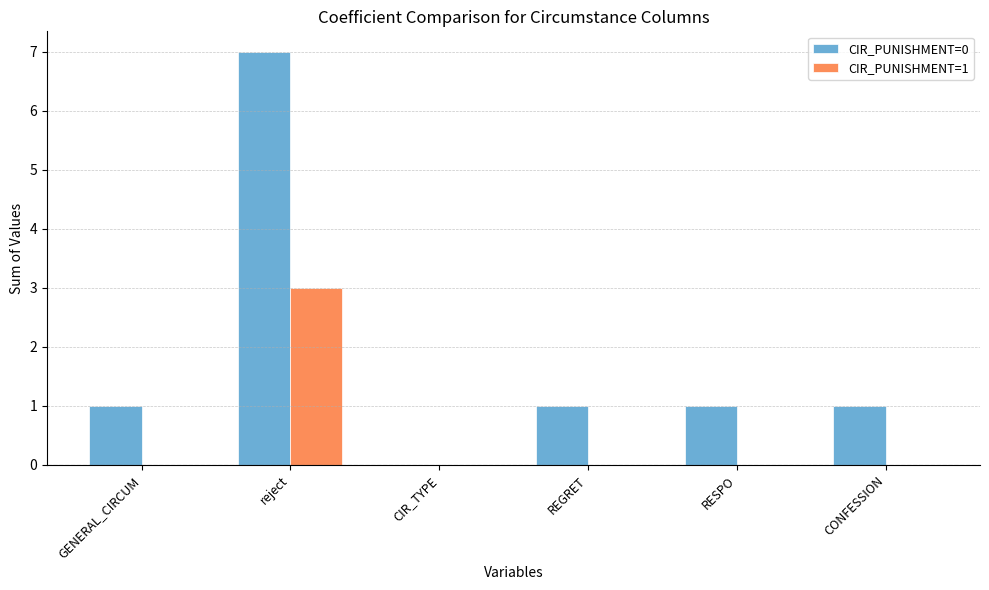

Reading left to right, what are all the values shown in this chart?

CIR_PUNISHMENT=0: 1	7	0	1	1	1
CIR_PUNISHMENT=1: 0	3	0	0	0	0